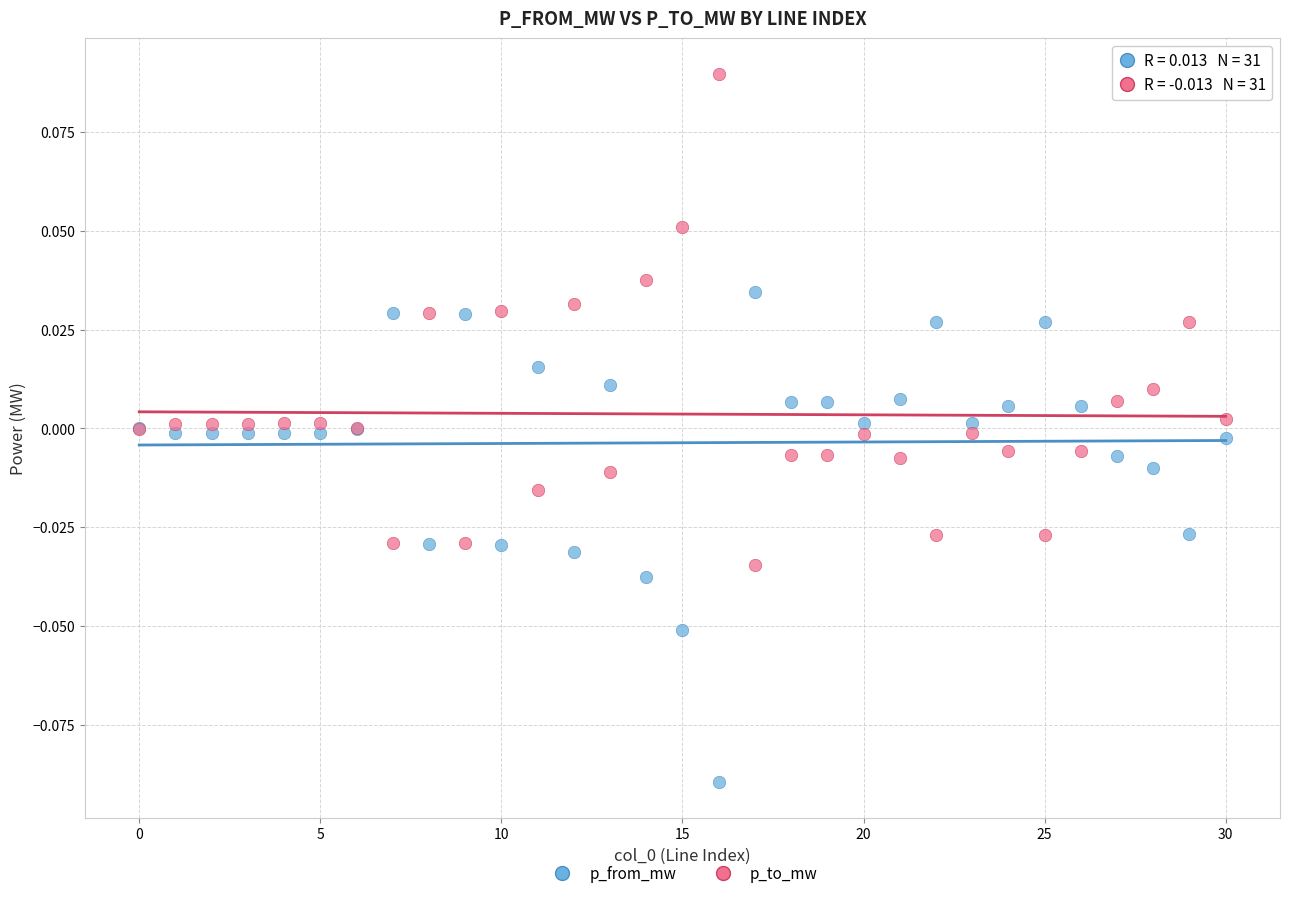

Which series contains the lowest Y value?

p_from_mw